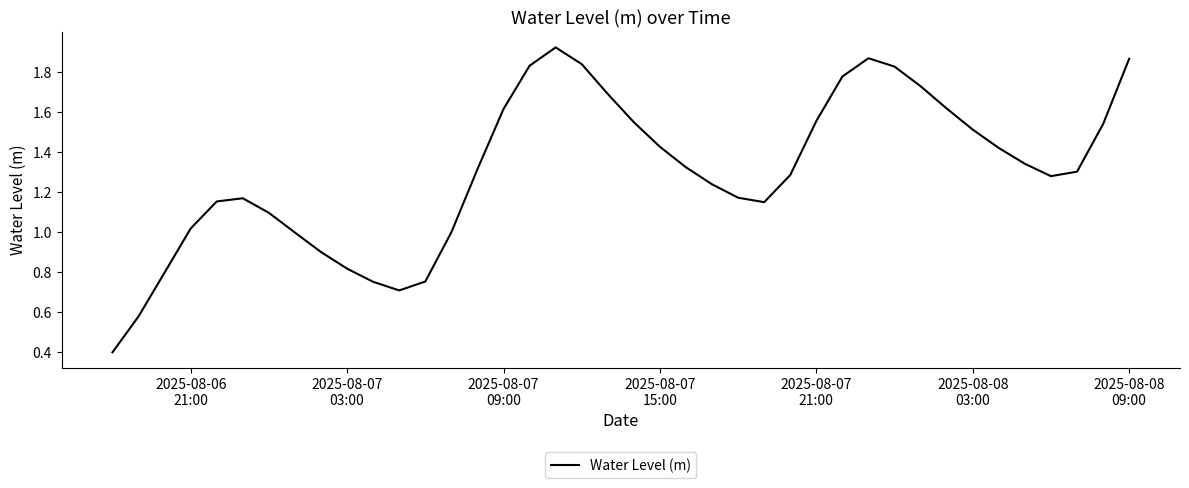

What is the minimum value shown in the chart?

0.4